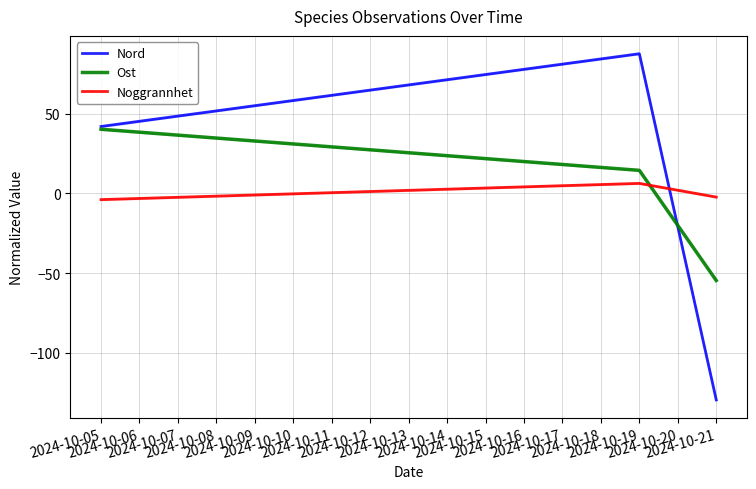

How many distinct data groups are displayed?

3